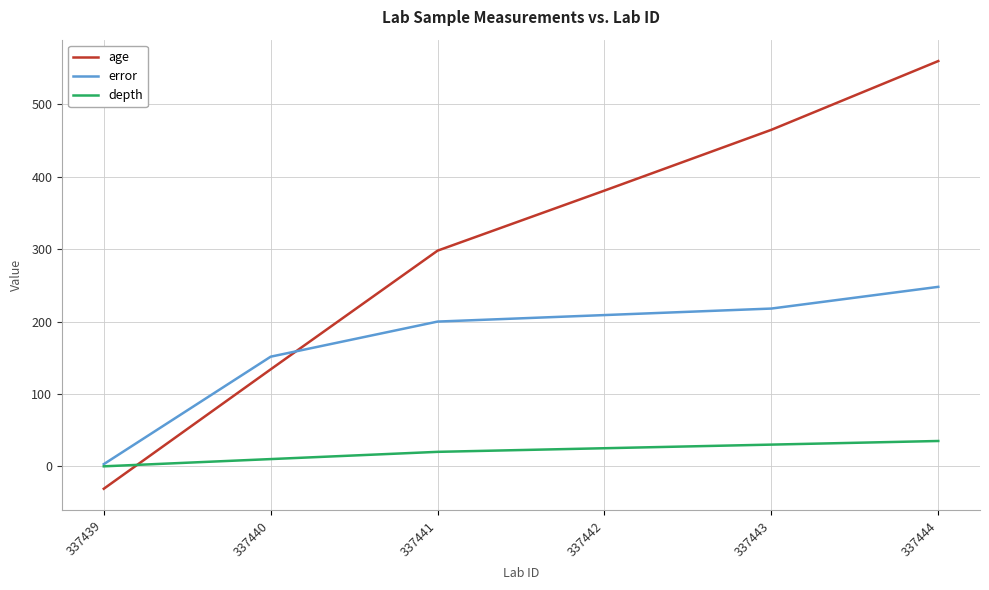

Which series has the largest range (max minus min)?

age